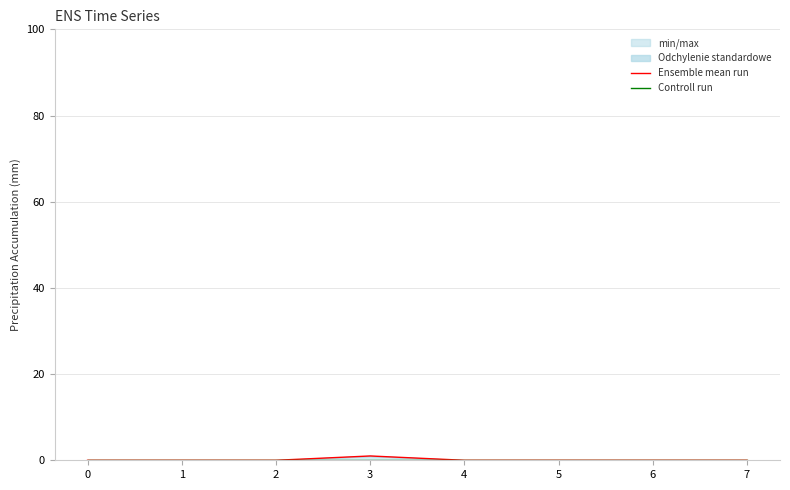

True or false: Ensemble mean run and Controll run cross at least once.

False